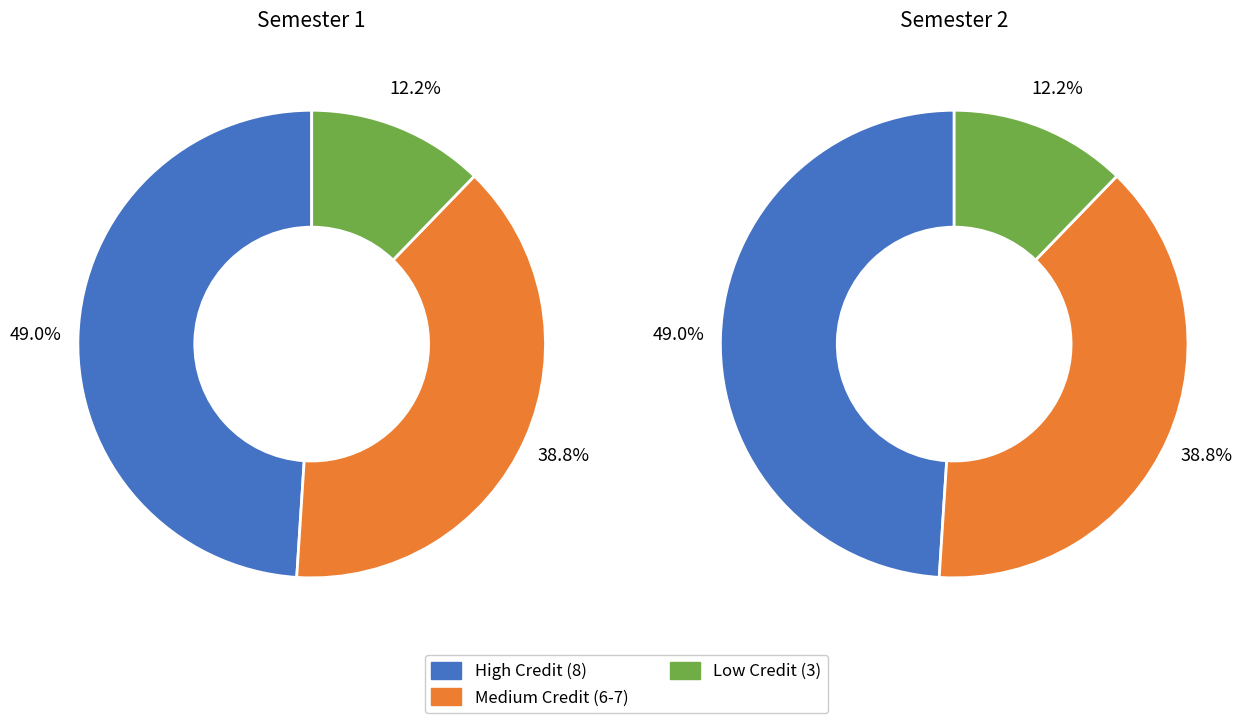

Does PH101 represent more than half of the total?

No